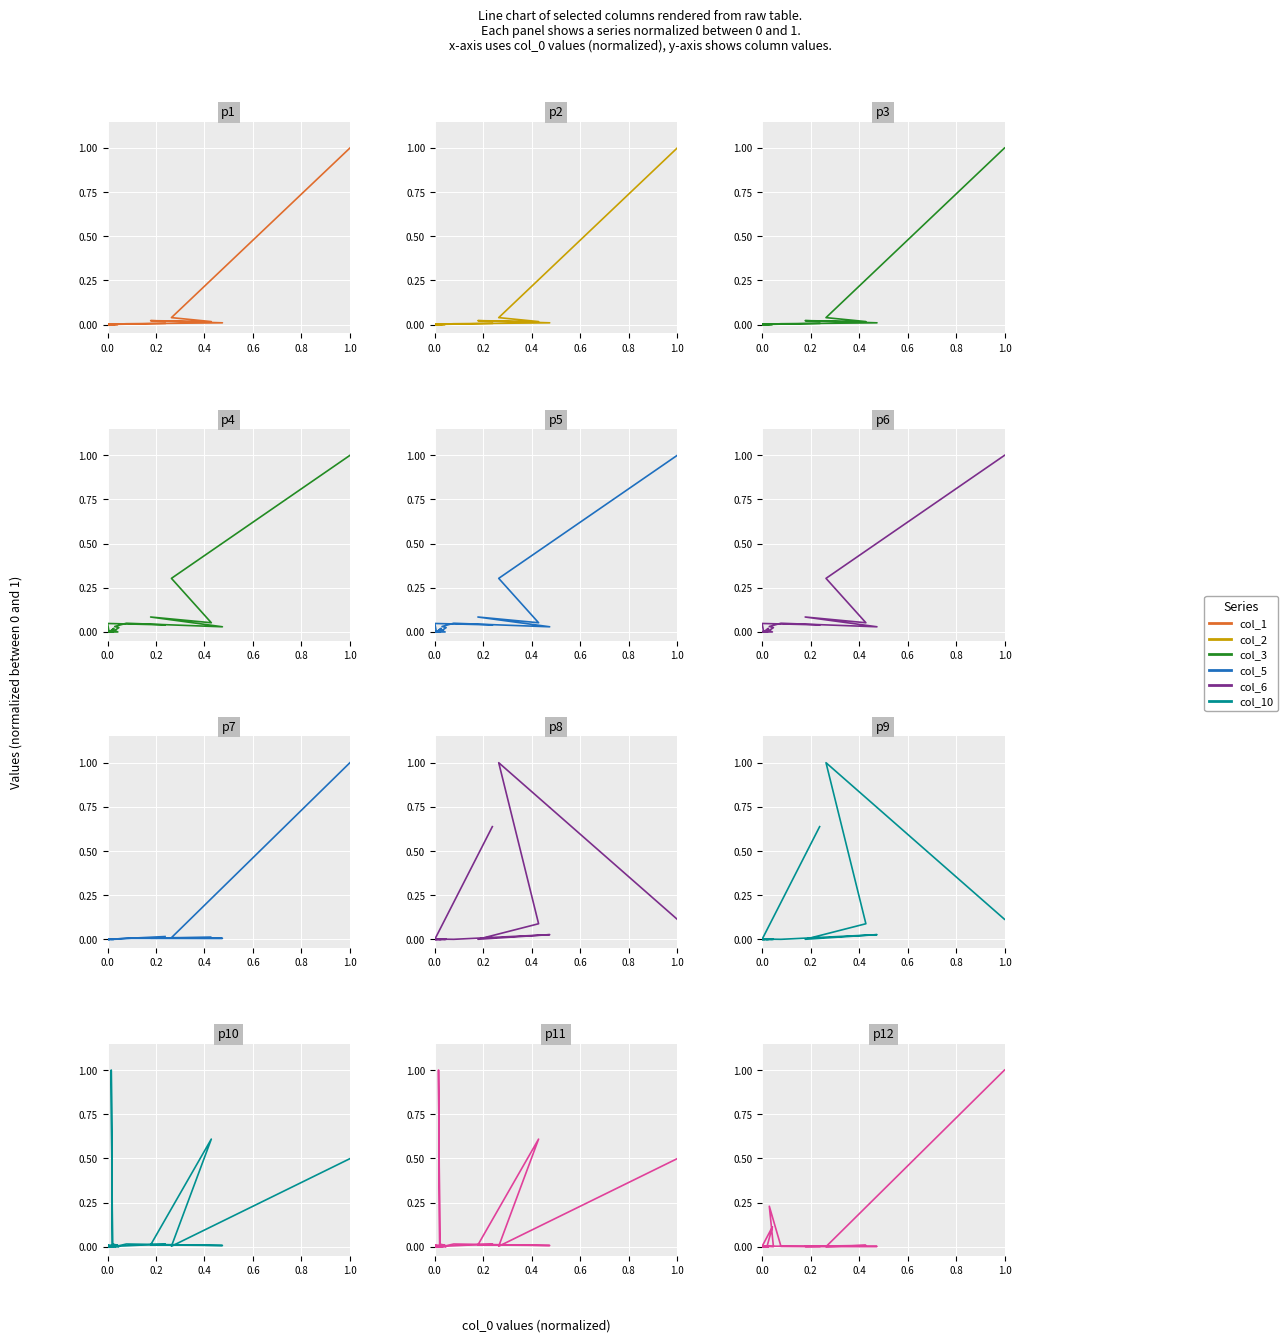

True or false: col_6 and col_1 intersect in this chart.

True